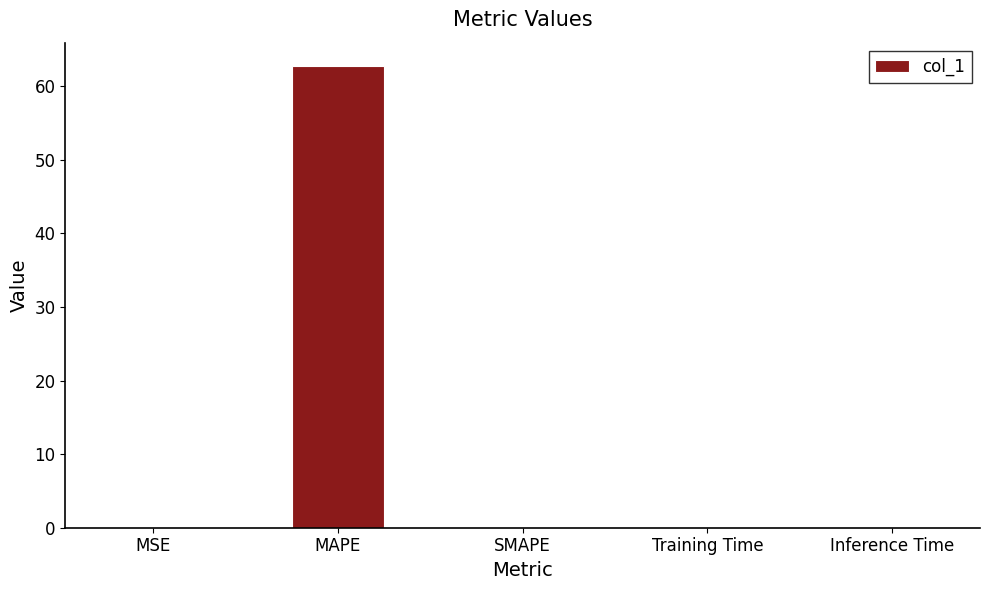

Is it true that the value at MSE is 0.0?

True